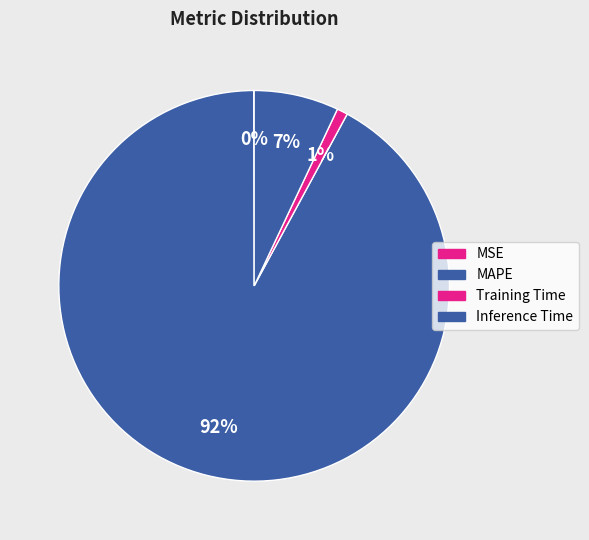

Which slice is the smallest?

MSE